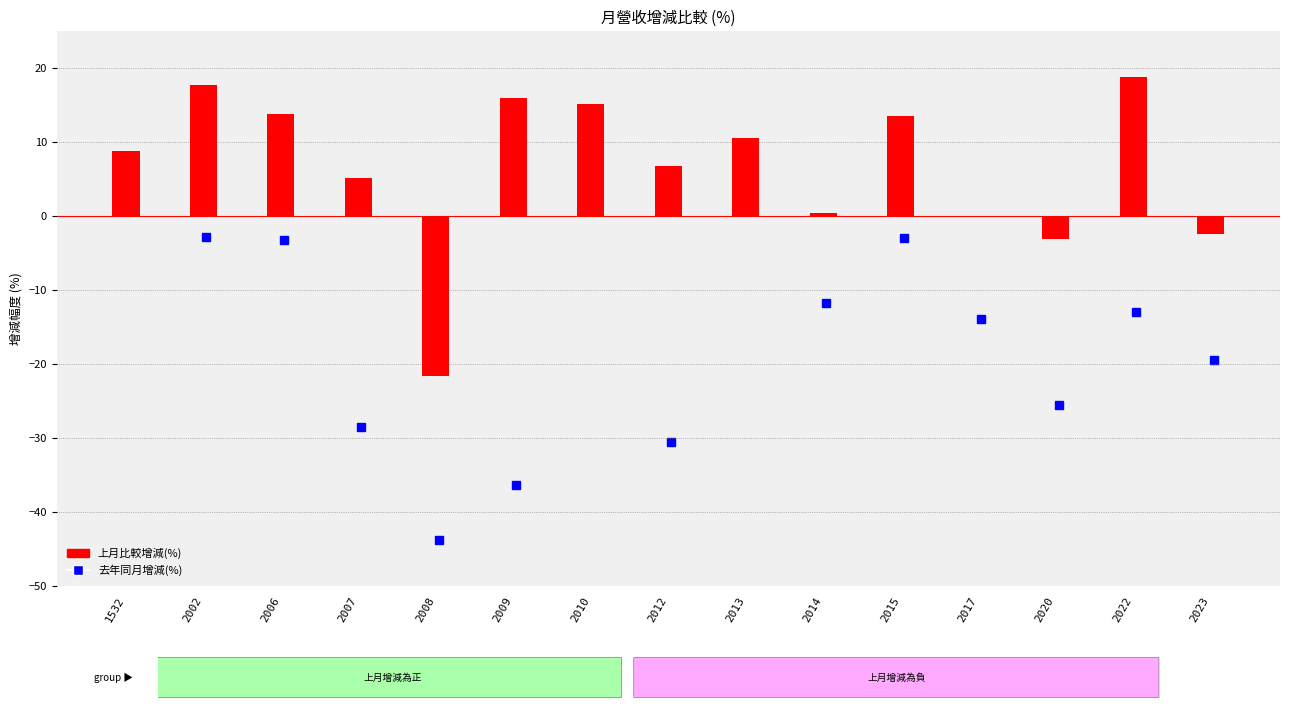

What is the sum of the values at 2009 and 2008?

-5.6